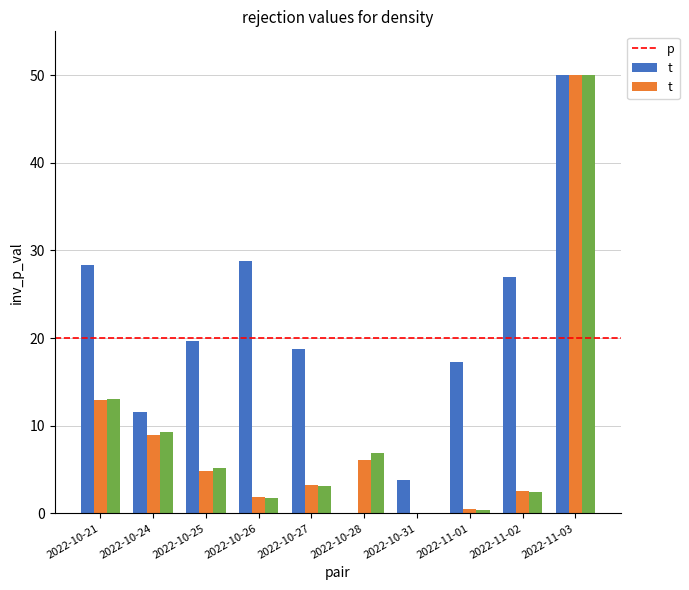

At which category does the chart reach its peak across all series?

2022-11-03